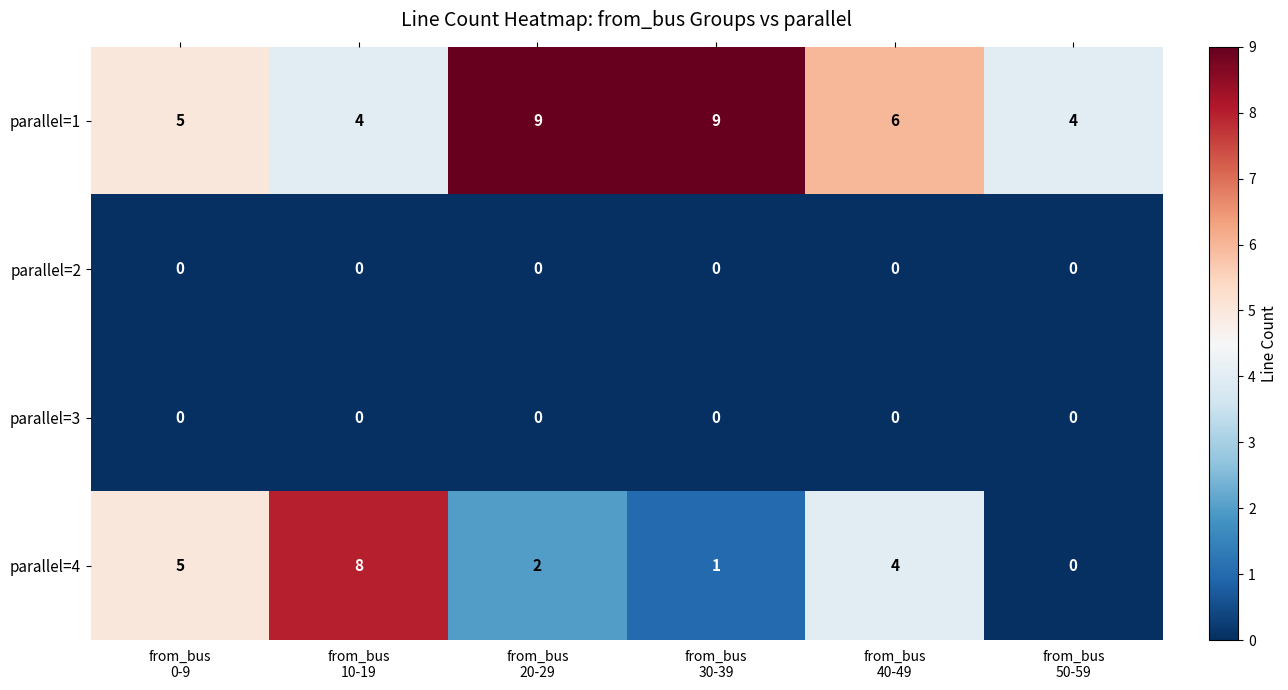

Count the parallel=4 values in the range 1 to 5.

4